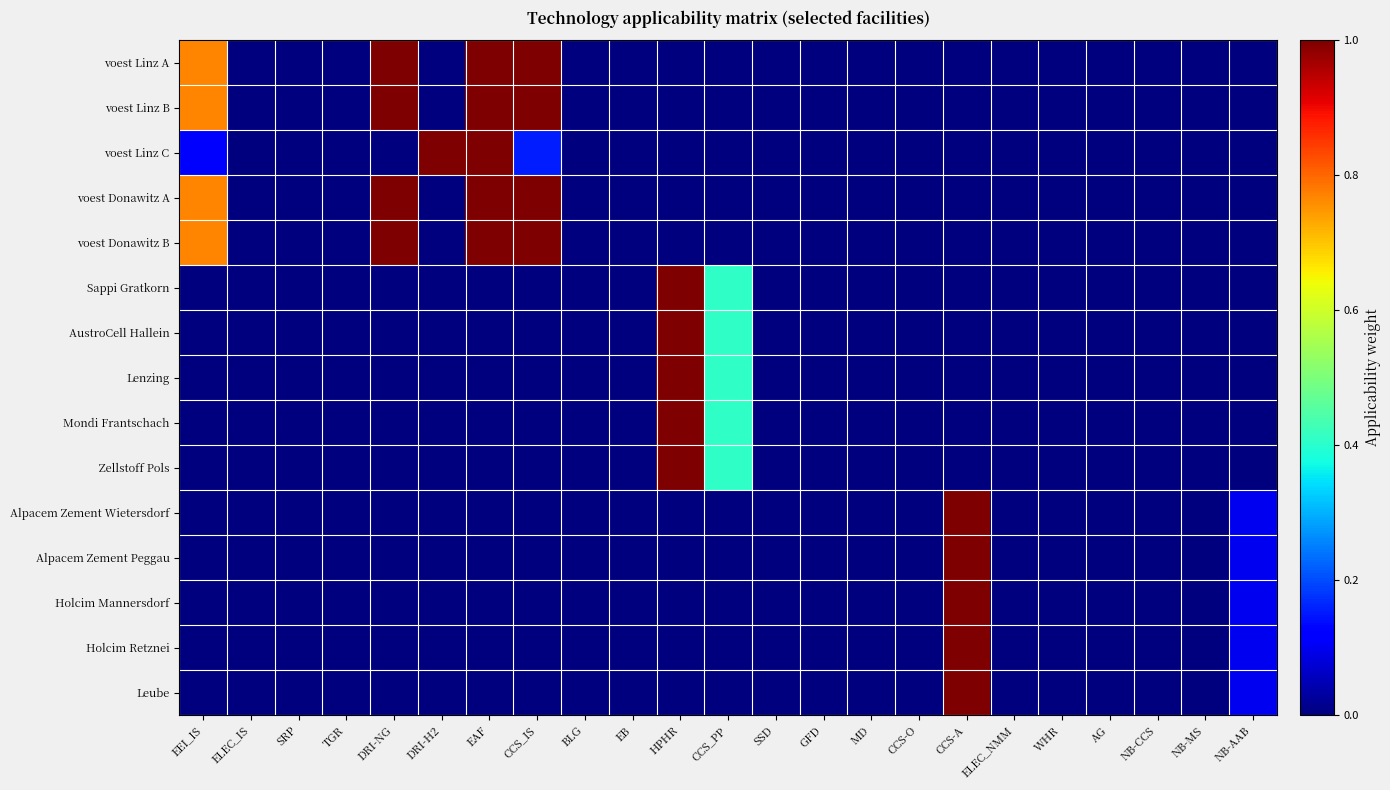

At how many categories does at least one series exceed 0?

9